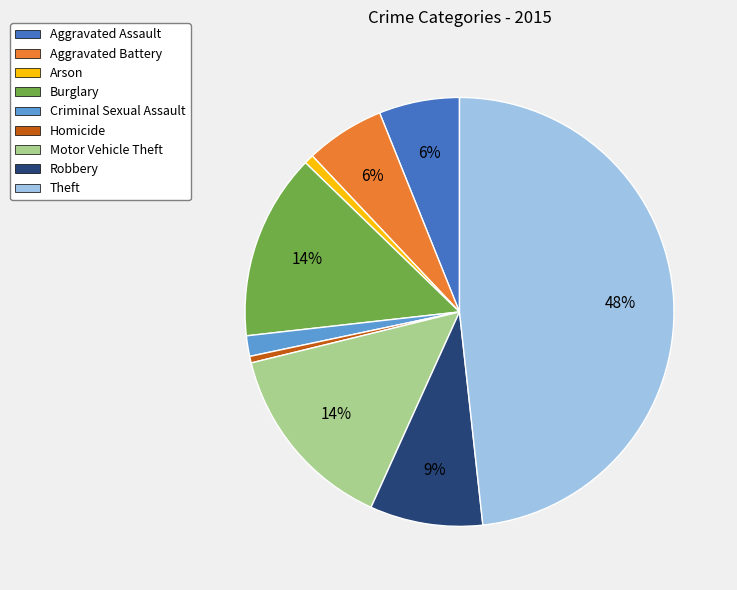

Does any single category account for the majority?

No